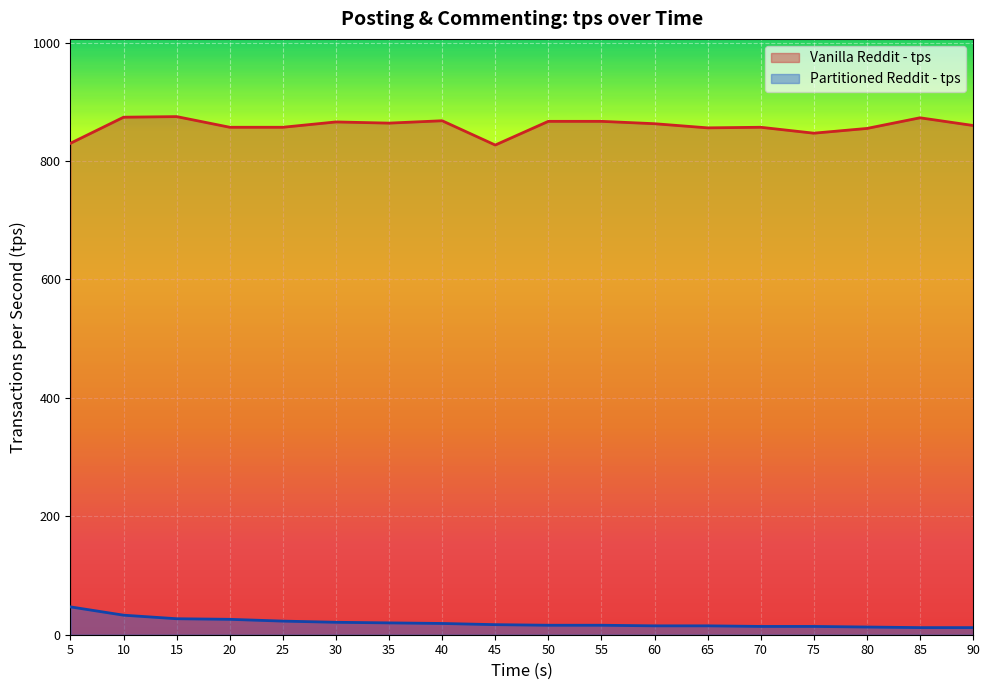

Where is Vanilla Reddit - tps nearest to the value 851?

75